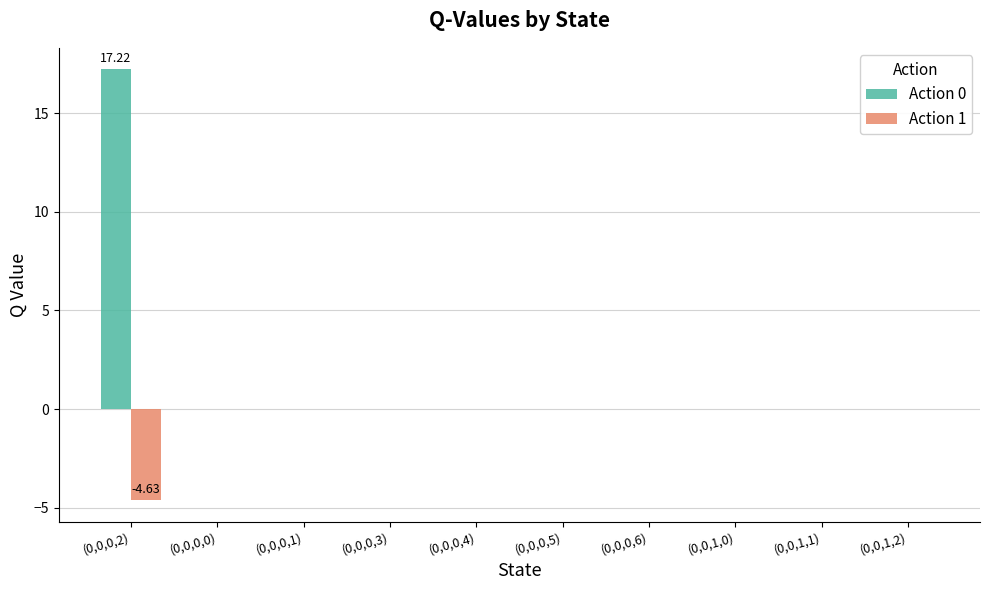

Between (0,0,0,2) and (0,0,0,6), which series saw the biggest shift?

Action 0